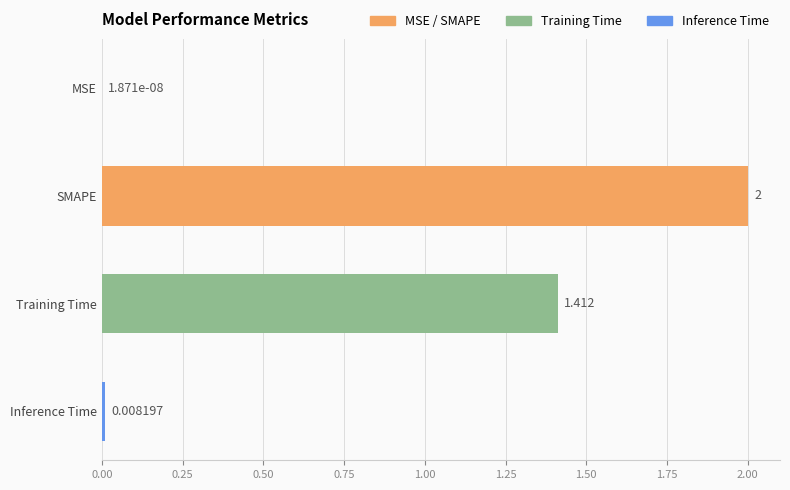

What is the average value?

0.9